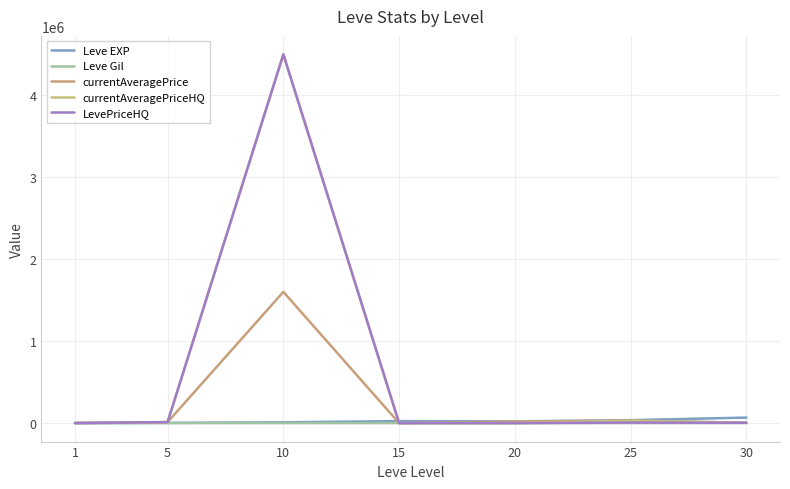

Does the chart have visible grid lines?

Yes